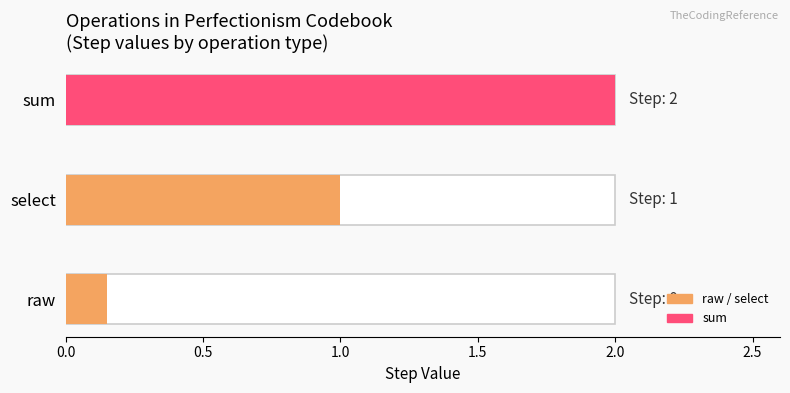

The chart shows a value of 0 at raw. True or false?

True